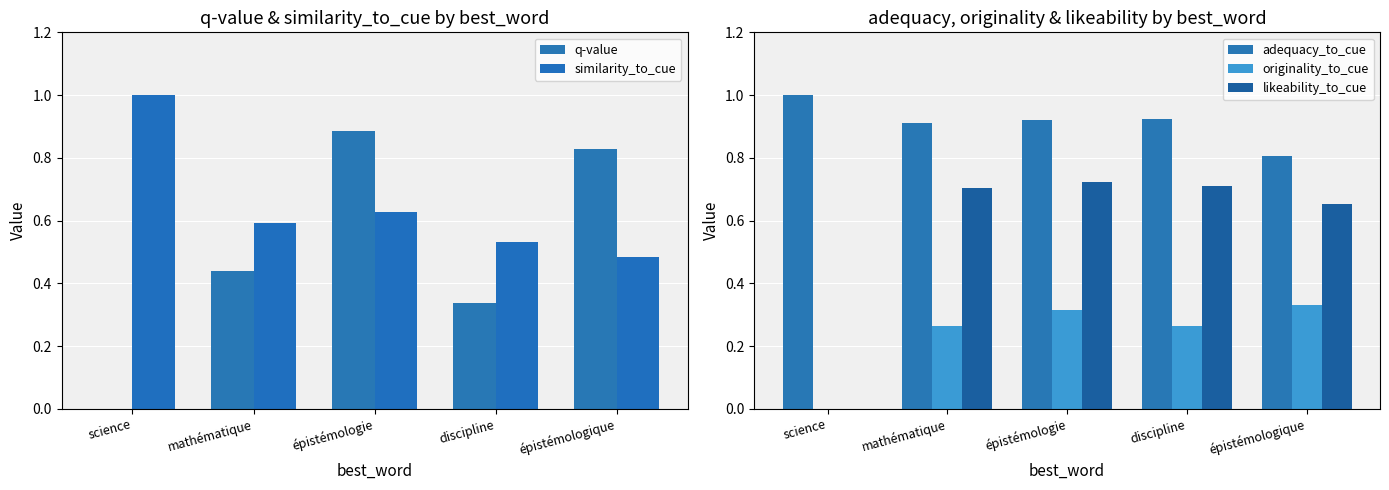

List the labels in order of likeability_to_cue value, smallest first.

science, épistémologique, mathématique, discipline, épistémologie